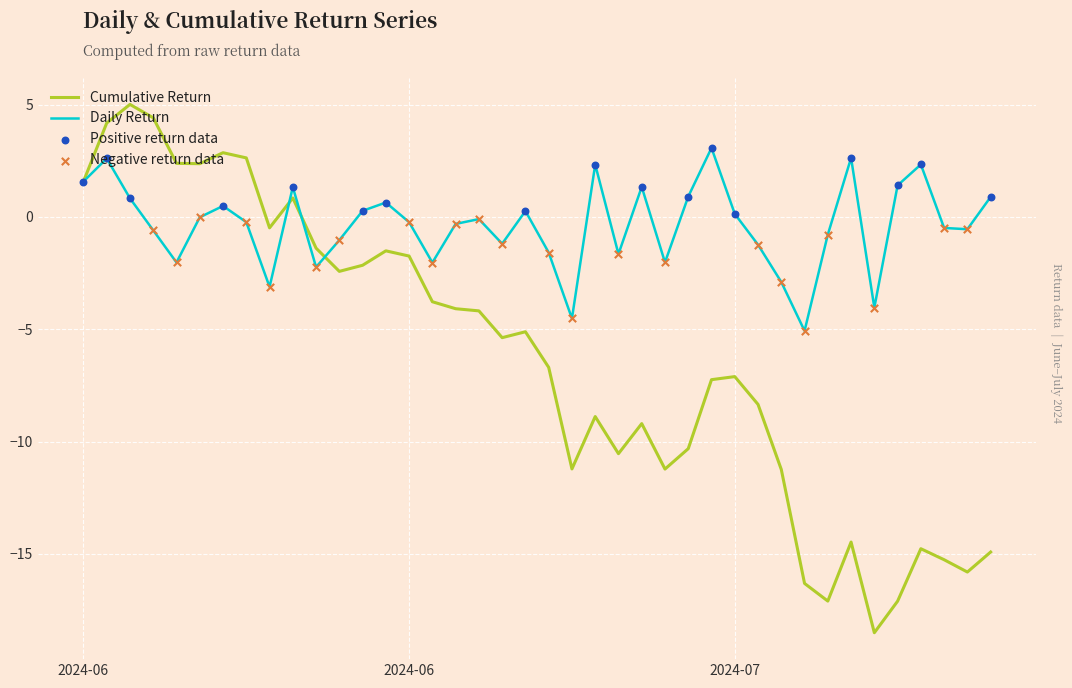

Which series has the largest range (max minus min)?

Cumulative Return